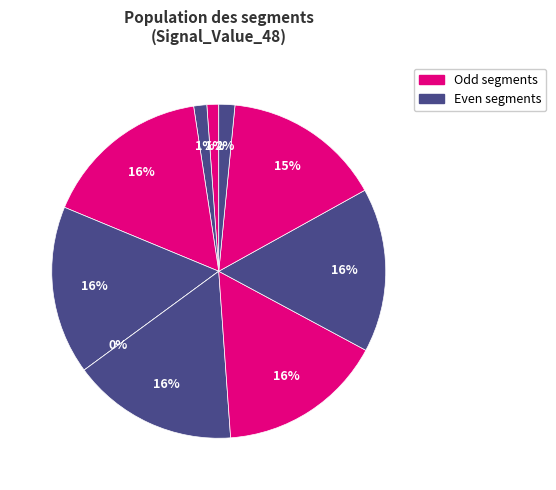

How many slices are in this pie chart?

10